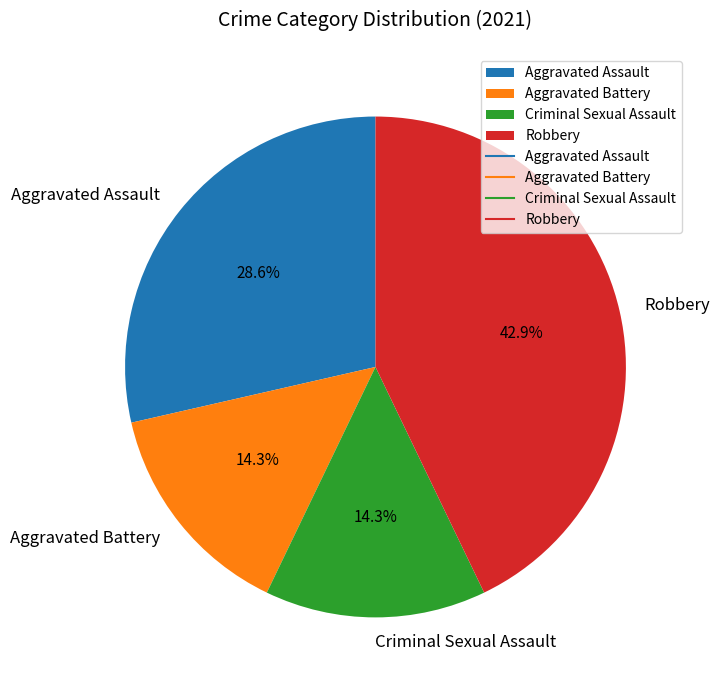

Which has a higher value, Criminal Sexual Assault or Robbery?

Robbery